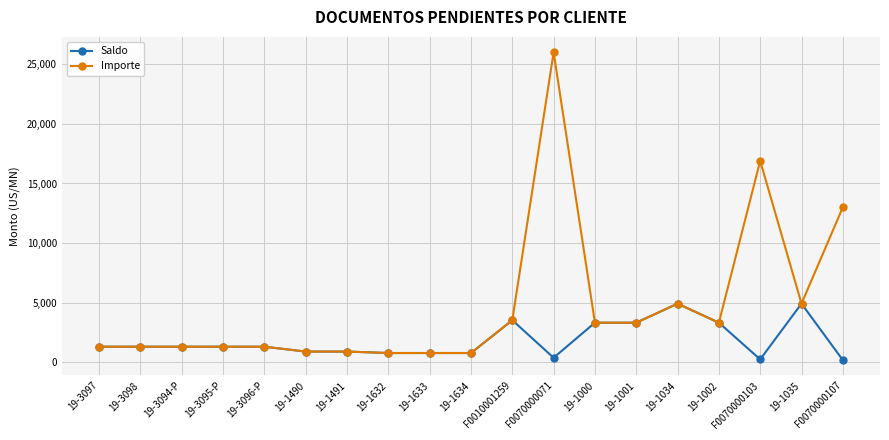

Rank the series by their maximum value, from lowest to highest.

Saldo, Importe